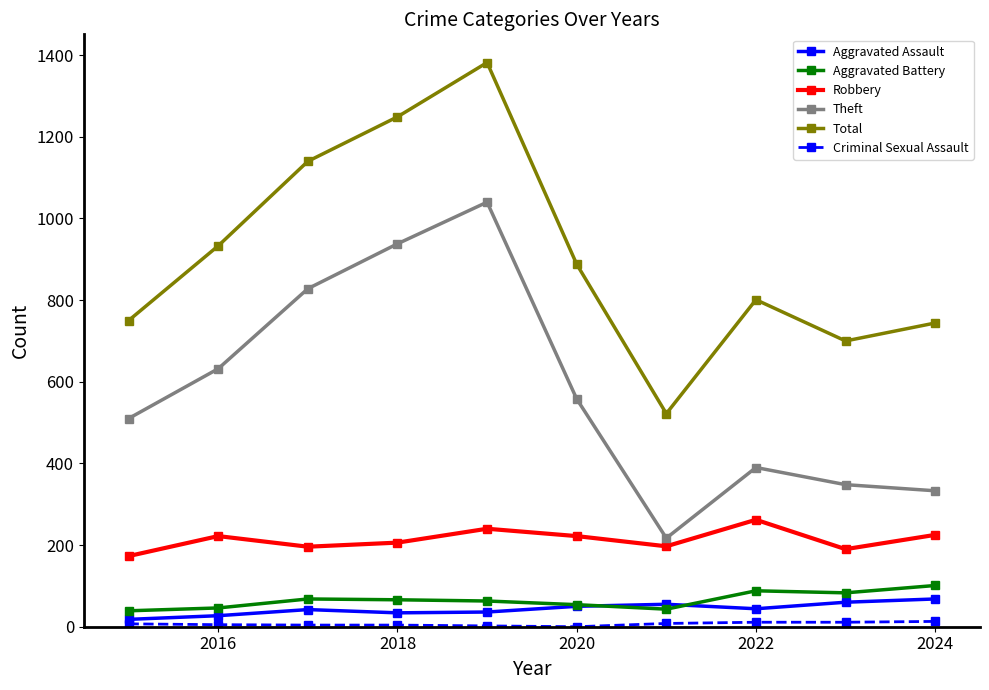

True or false: Aggravated Assault and Total cross at least once.

False